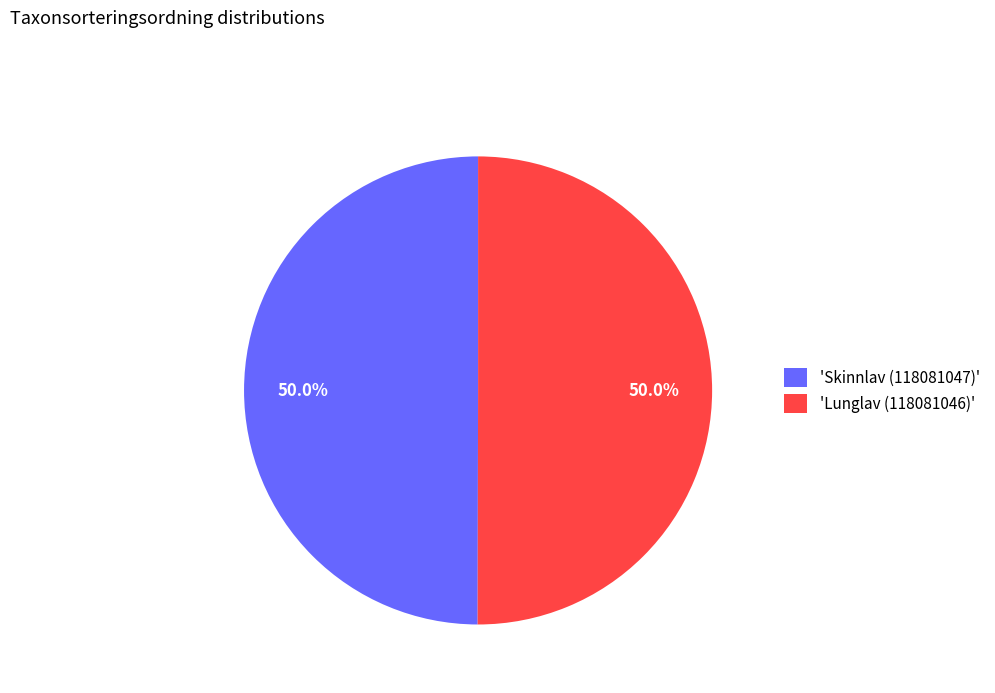

What is the ratio of the value at 'Lunglav (118081046)' to the value at 'Skinnlav (118081047)'?

1.0